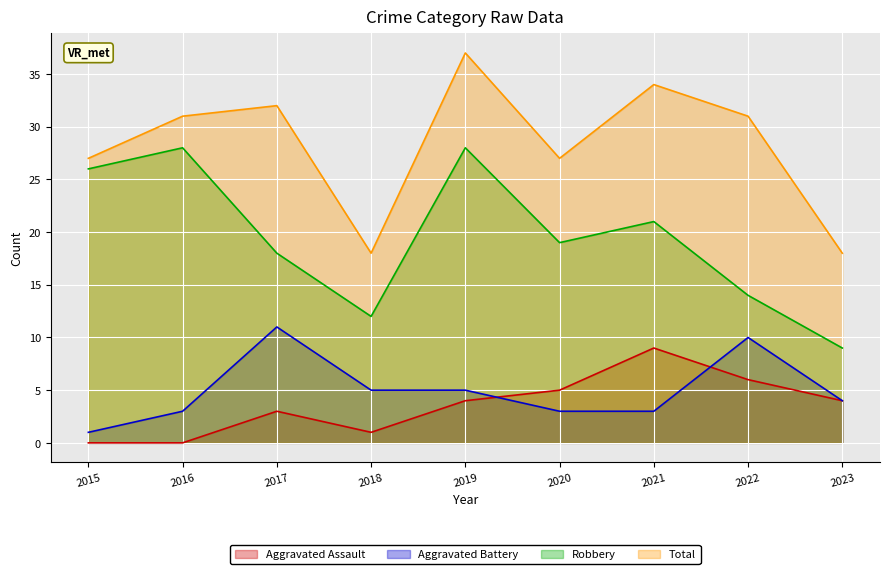

Is it true that Total equals 32 at 2017?

True